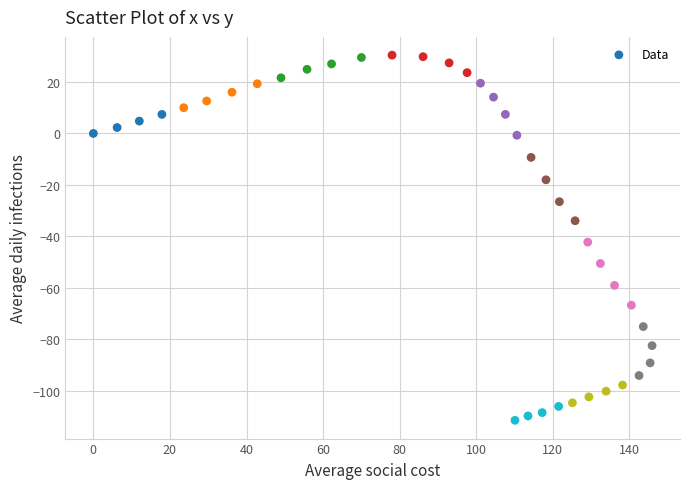

What is the range of Y values (max minus min)?

141.8